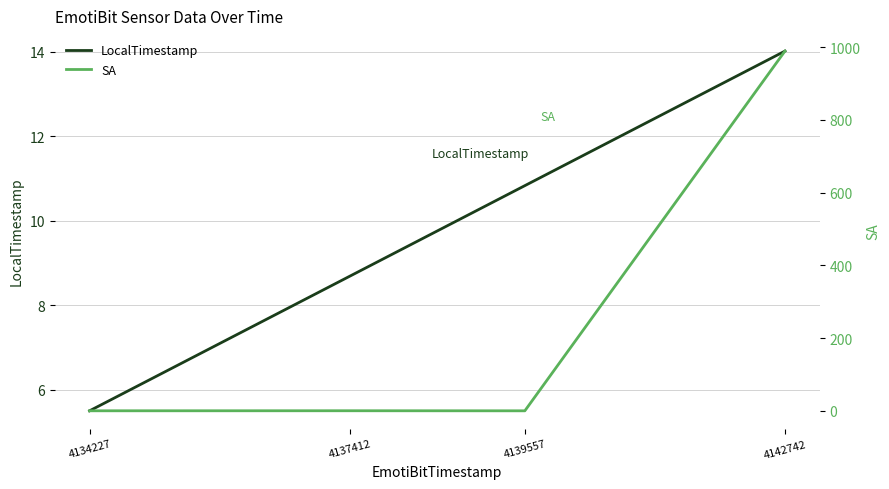

Which series has the largest total across all categories?

SA